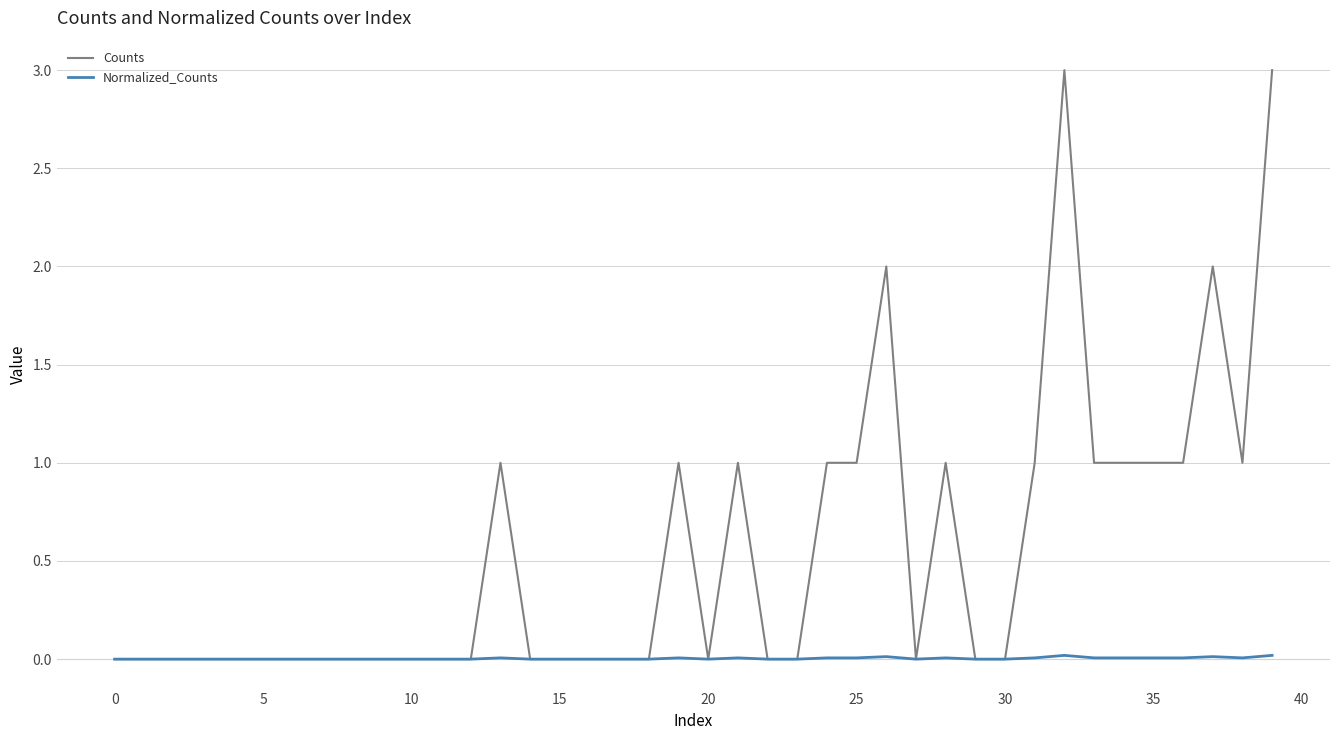

Which series has the largest total across all categories?

Counts